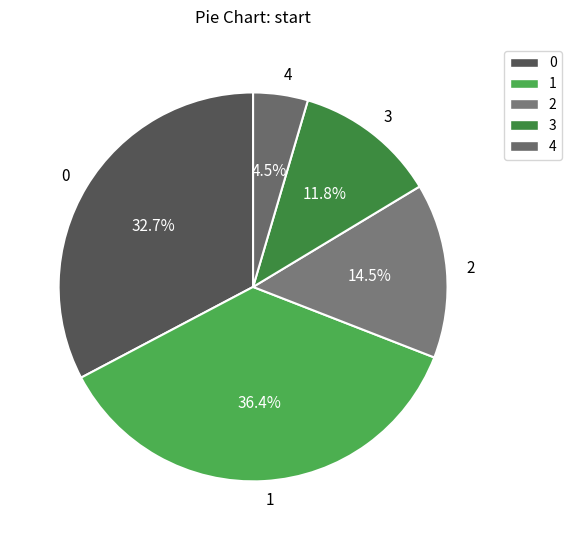

To the nearest percent, what is the difference between the 1 and 2 slice percentages?

22%